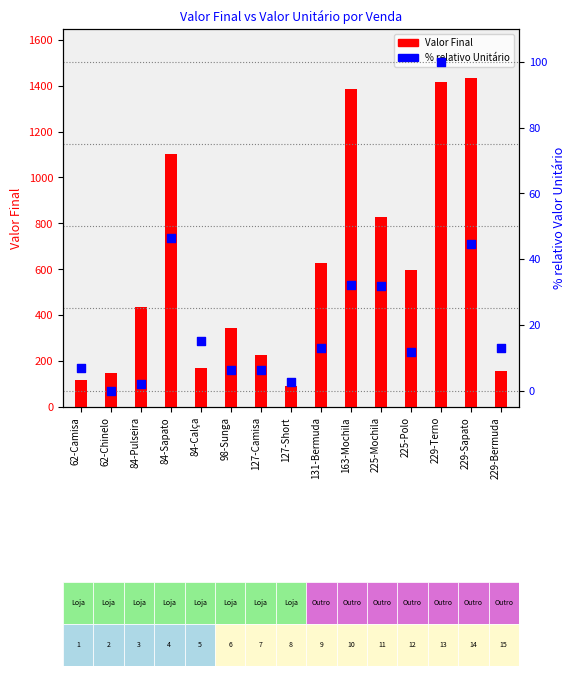

Is the value of Valor Final at 127-Camisa greater than the value of % Unitário at 225-Mochila?

Yes